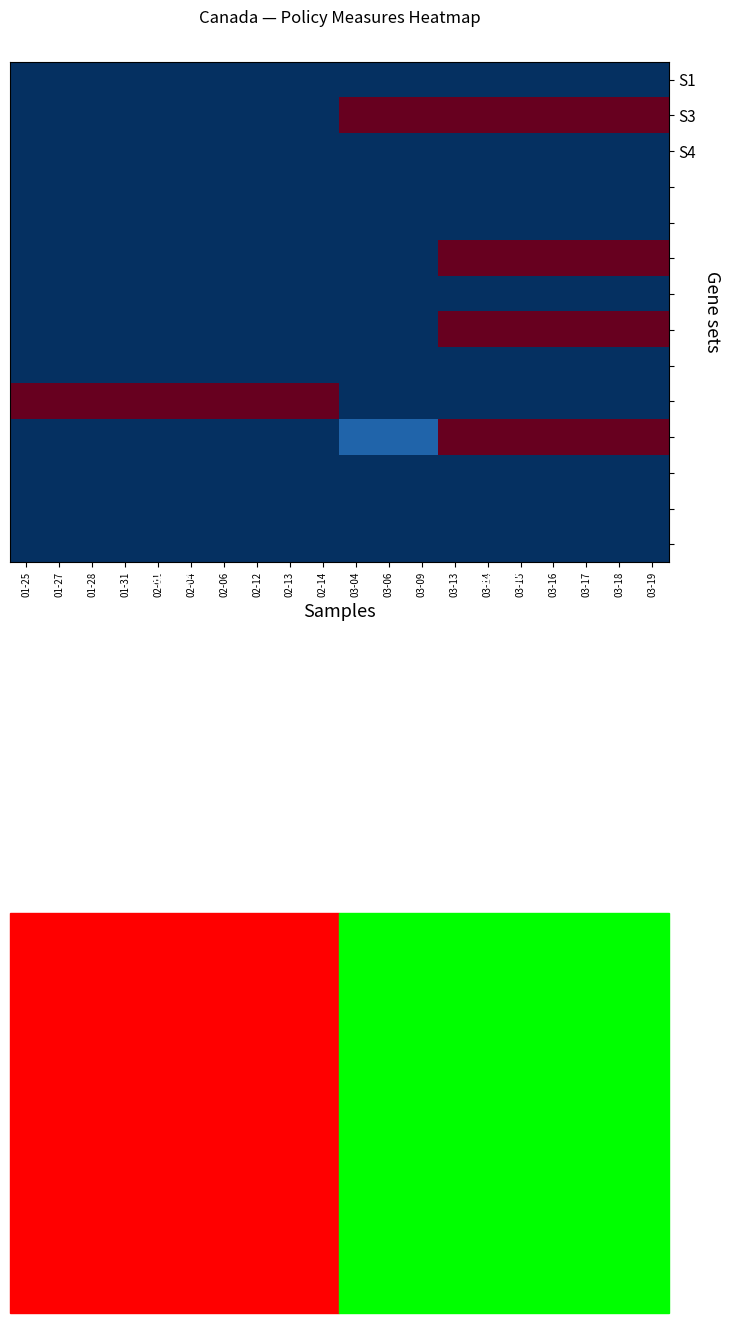

At which category is the sum across all series the highest?

03-13